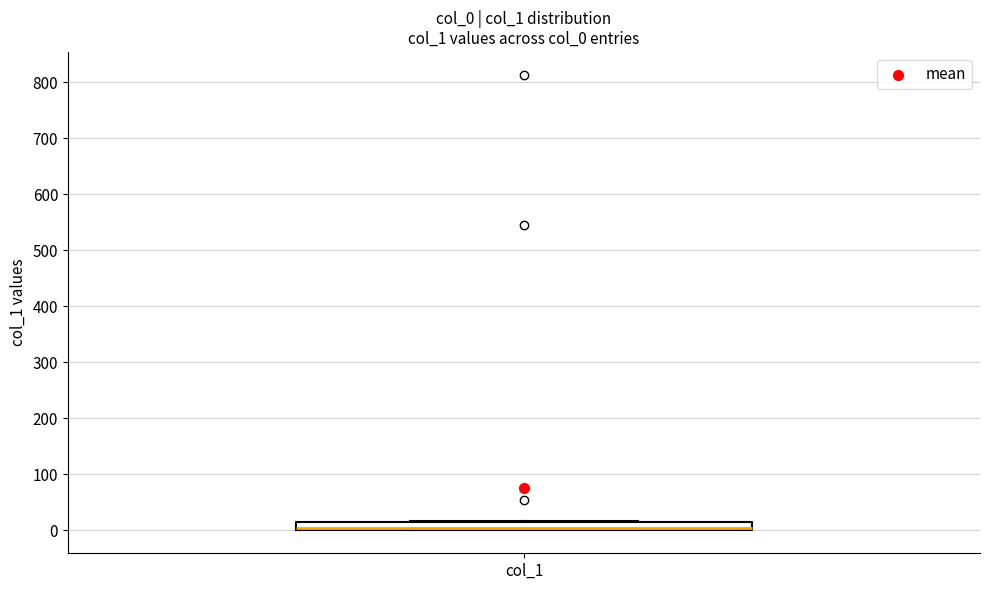

Where is the upper edge of the box for col_1 on the y-axis? The values are not printed on the chart, so give them approximately, as read against the axis.

10